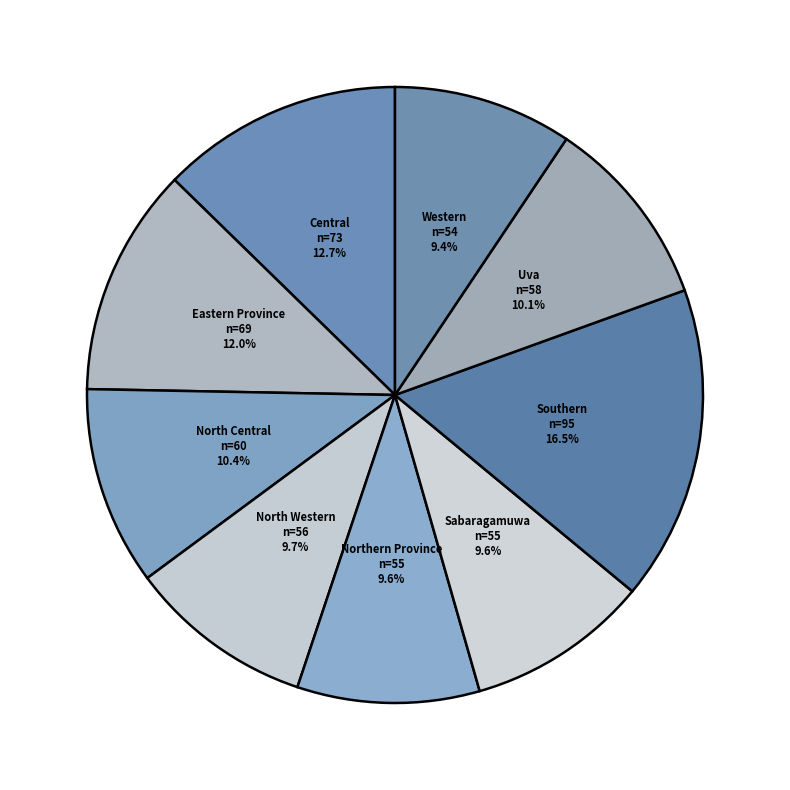

What is the ratio of the value at Northern Province to the value at Eastern Province?

0.8